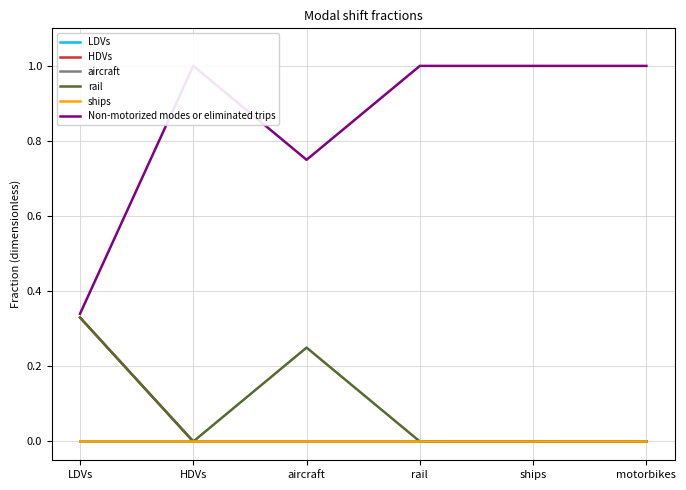

Which category has the lowest value across all series?

LDVs